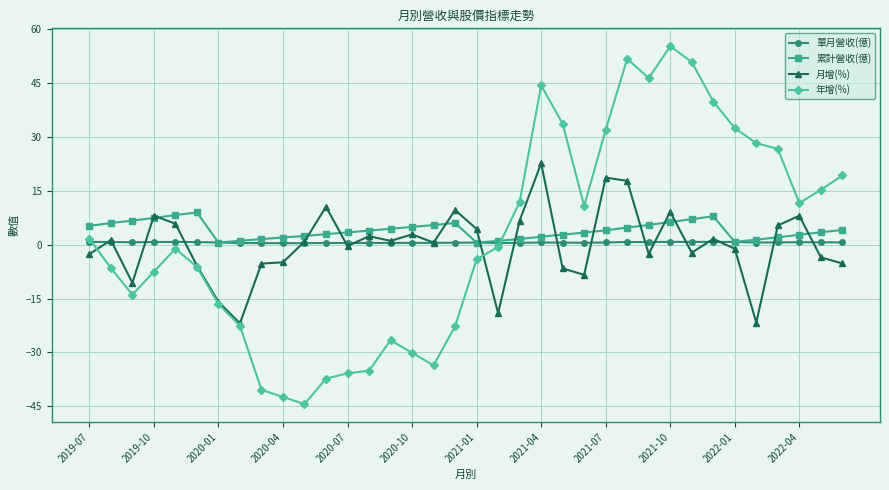

Which series has the widest spread of values?

年增(%)